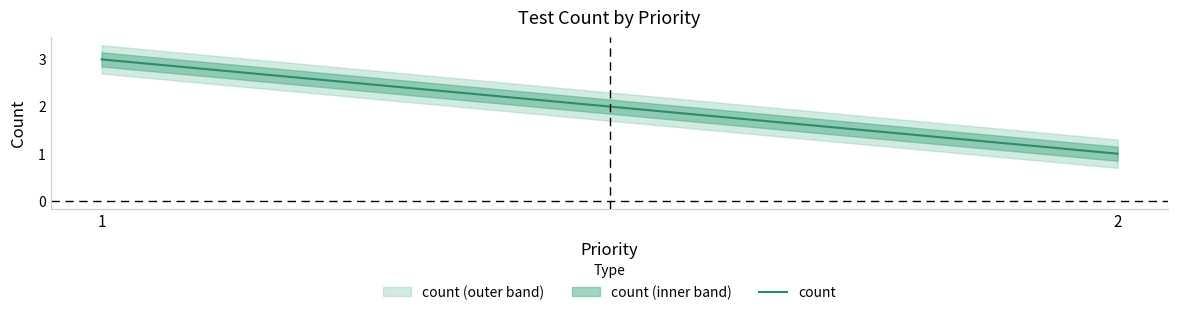

List the labels in order of value, smallest first.

2, 1